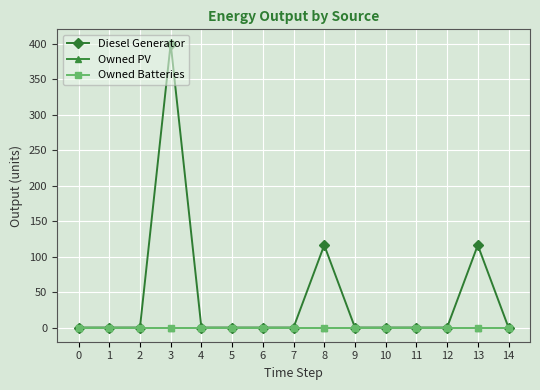

Is this an area chart (filled region under the line)?

No